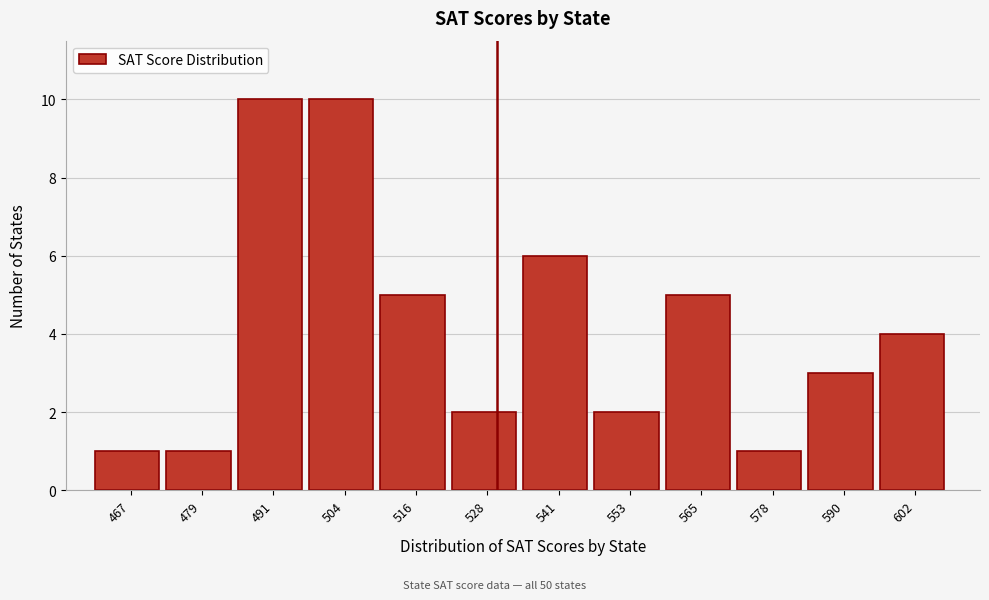

Reading left to right, what are all the values shown in this chart?

467=1	479=1	491=10	504=10	516=5	528=2	541=6	553=2	565=5	578=1	590=3	602=4